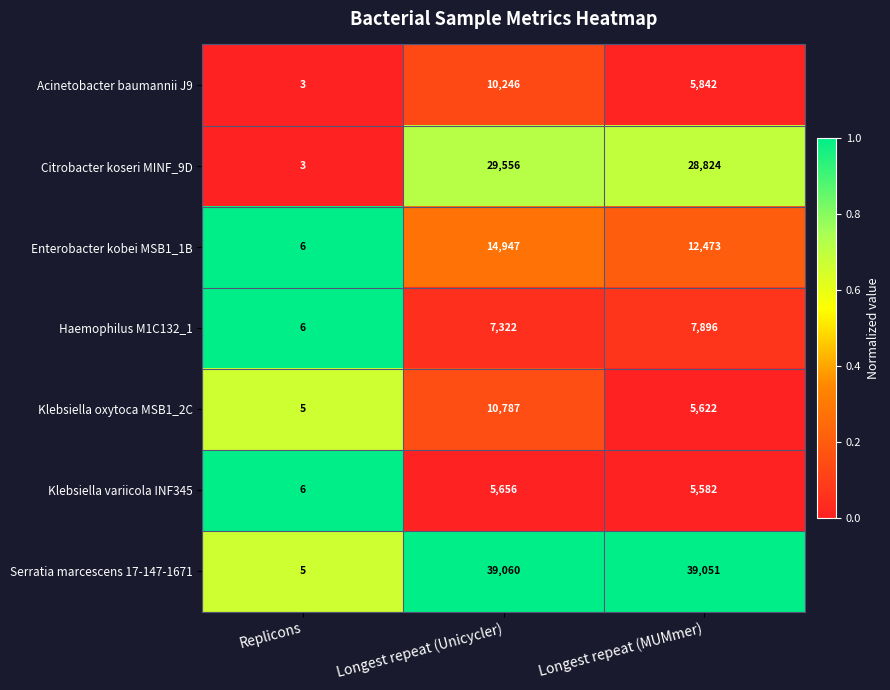

What is the difference between the highest and lowest values at Replicons?

3